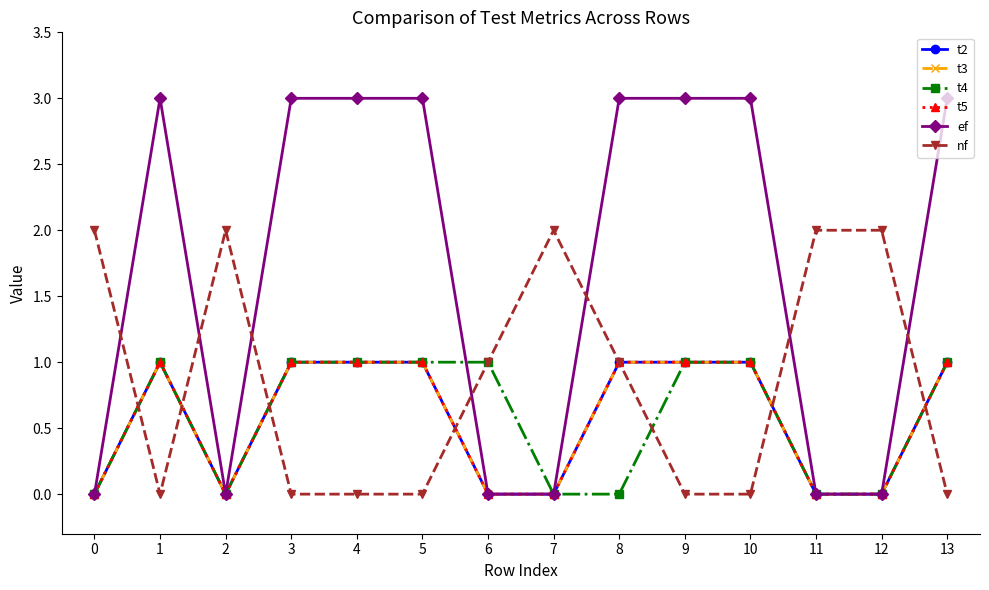

At which category does ef reach its first local peak?

1